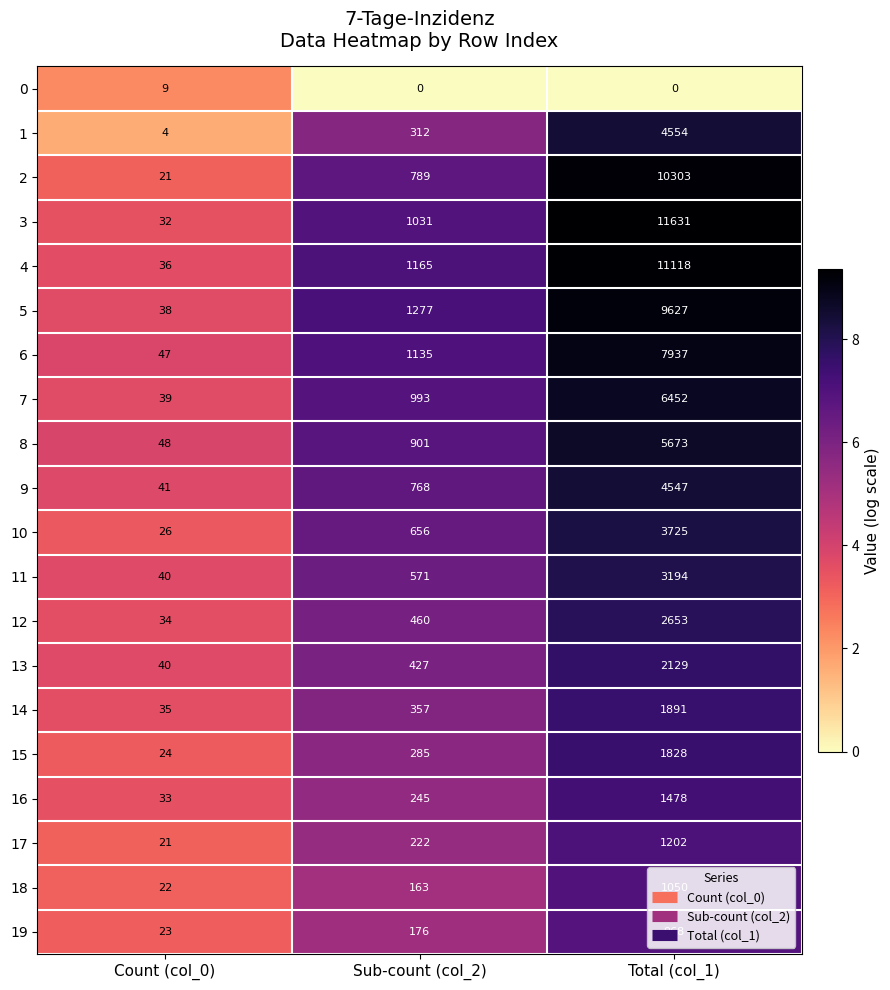

What is the sum of the 2 values at Total (col_1) and Count (col_0)?

10324